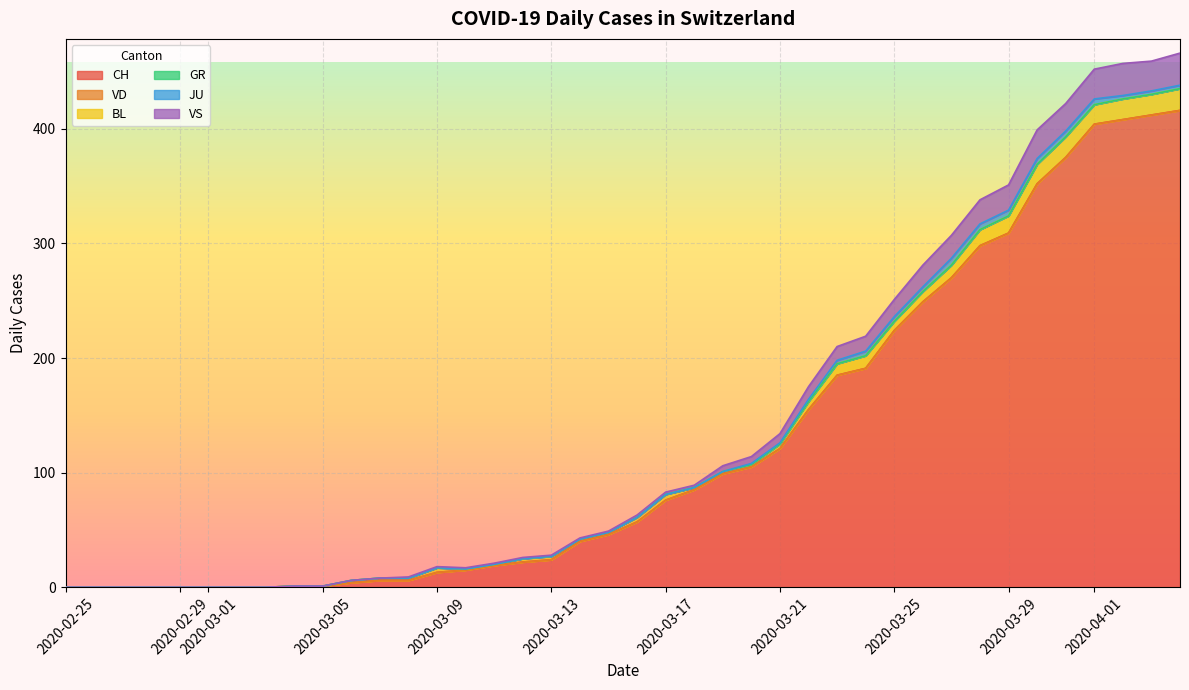

True or false: GR and VD cross at least once.

False